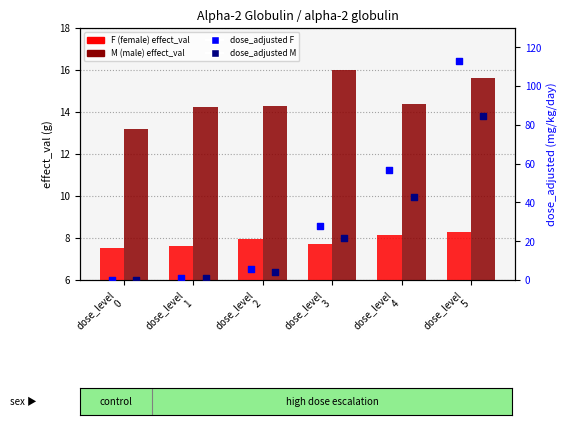

What are all the series names shown in the legend?

F, M, dose_adjusted F, dose_adjusted M